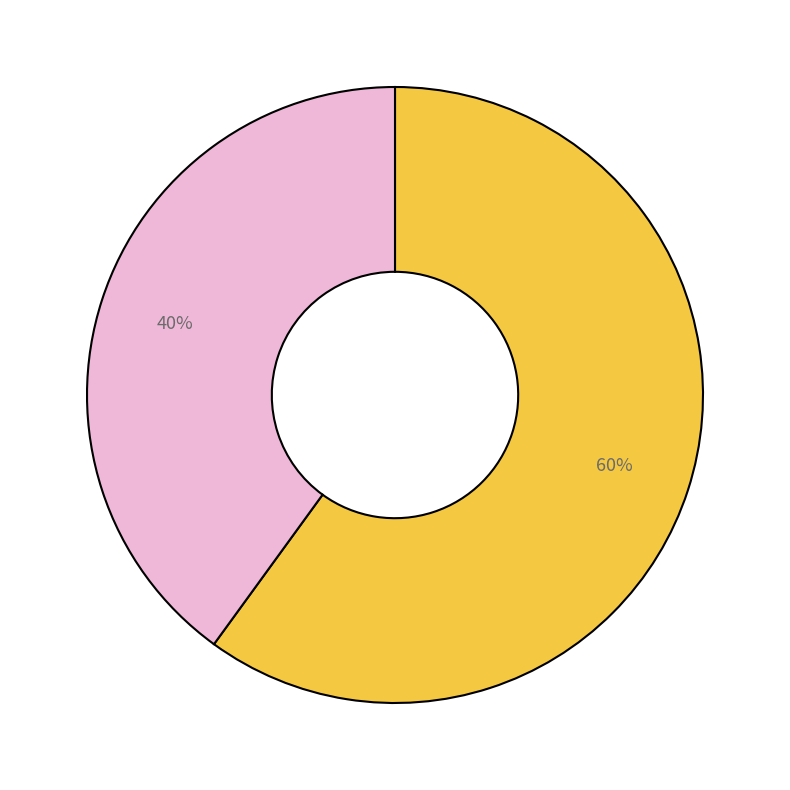

Is there any slice that represents more than half of the pie?

Yes